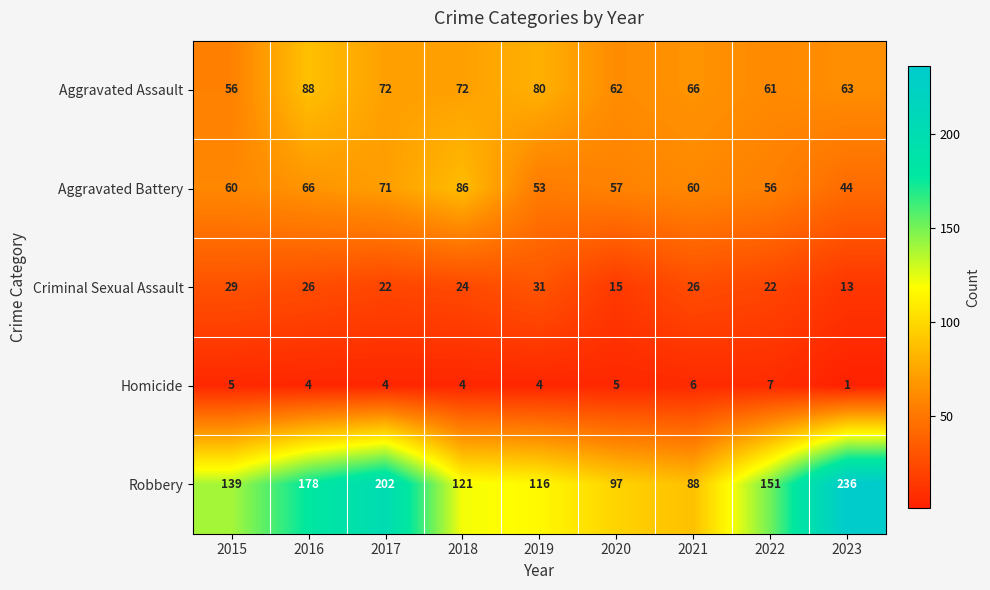

Where is Robbery nearest to the value 162?

2022